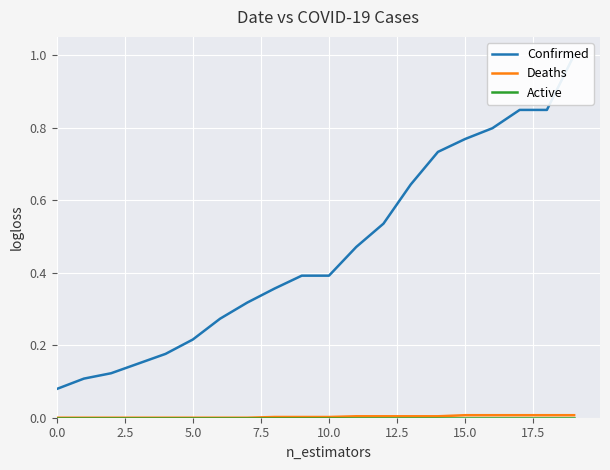

Which series has the largest total across all categories?

Confirmed